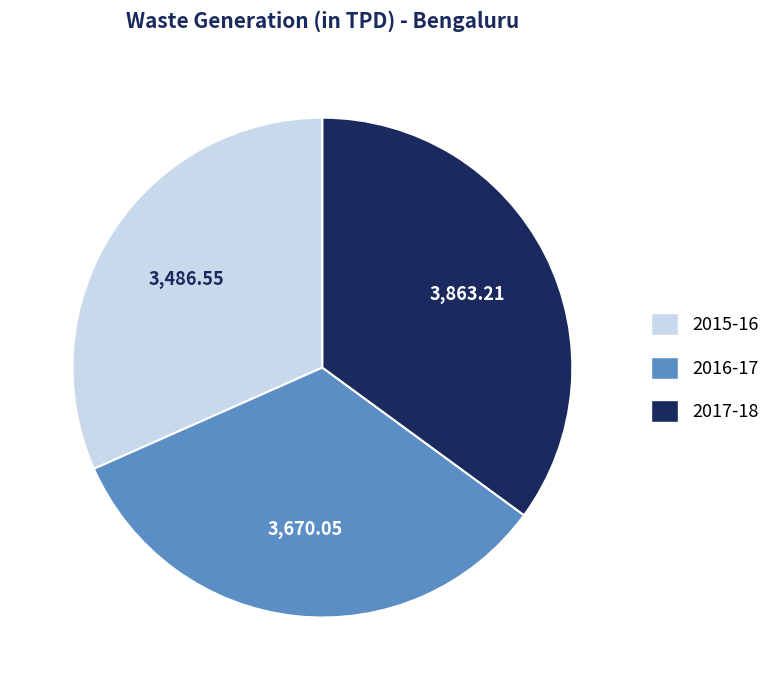

Is 2017-18 the majority of the pie?

No